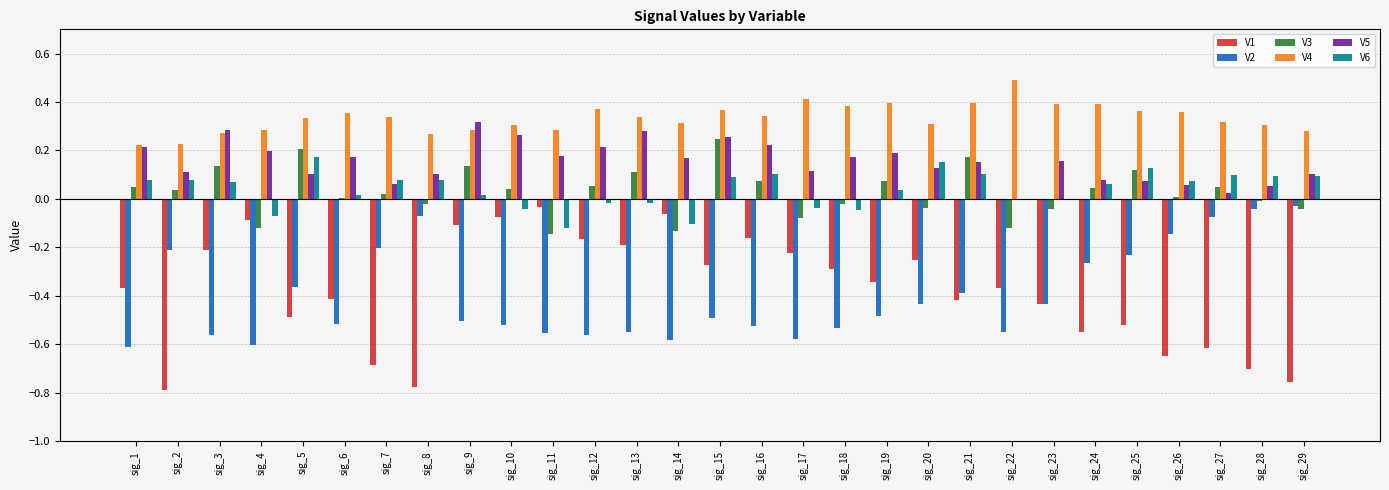

Which series changed the most between sig_24 and sig_28?

V2